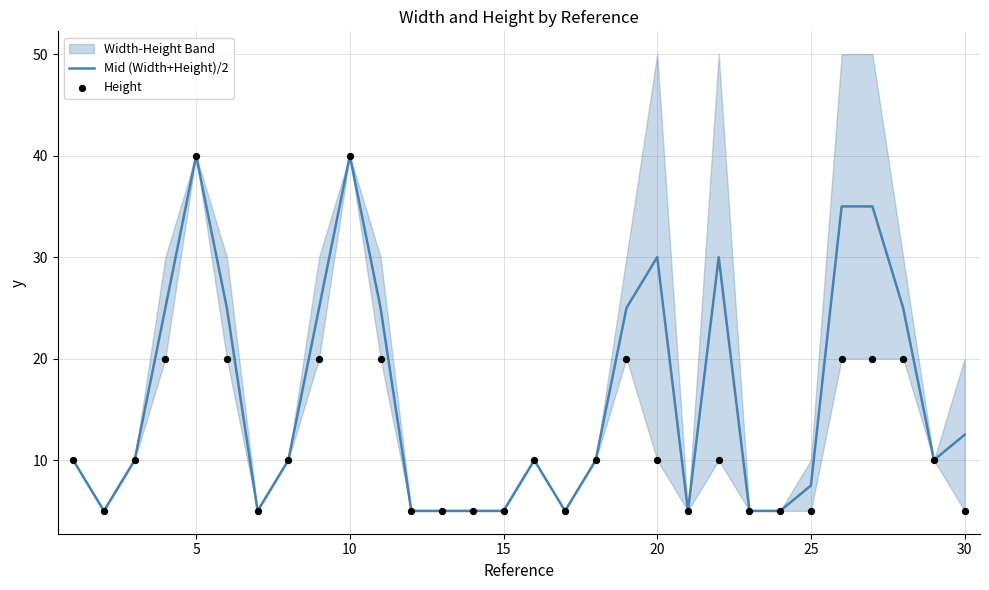

The Mid (Width+Height)/2 series shows 12.6 at 25. True or false?

False